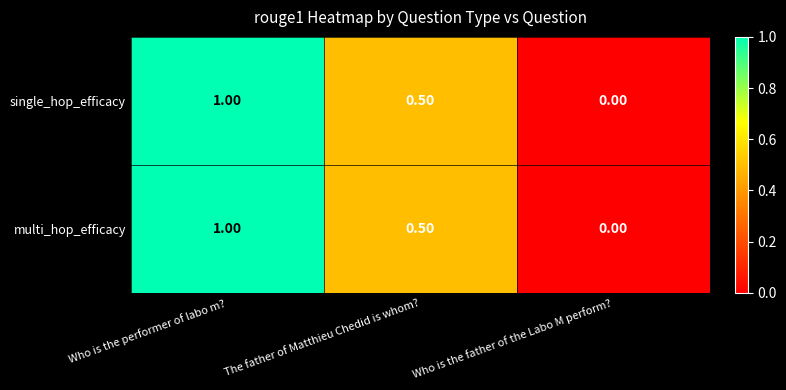

How many distinct data groups are displayed?

2